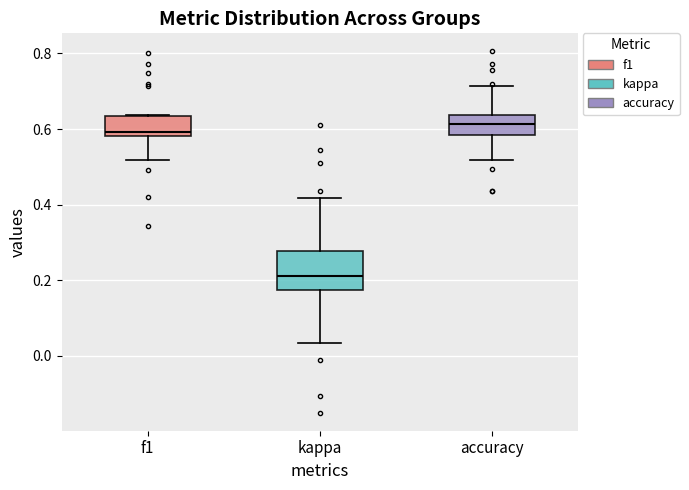

Which box has the highest median line?

accuracy